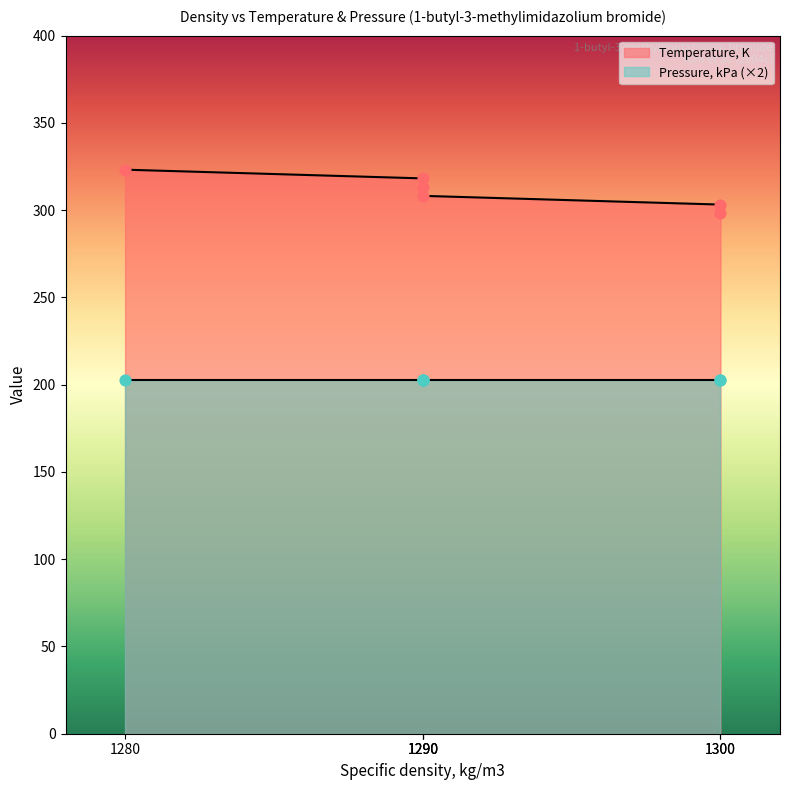

What is the change in value from 1290 to 1290?

+10.0